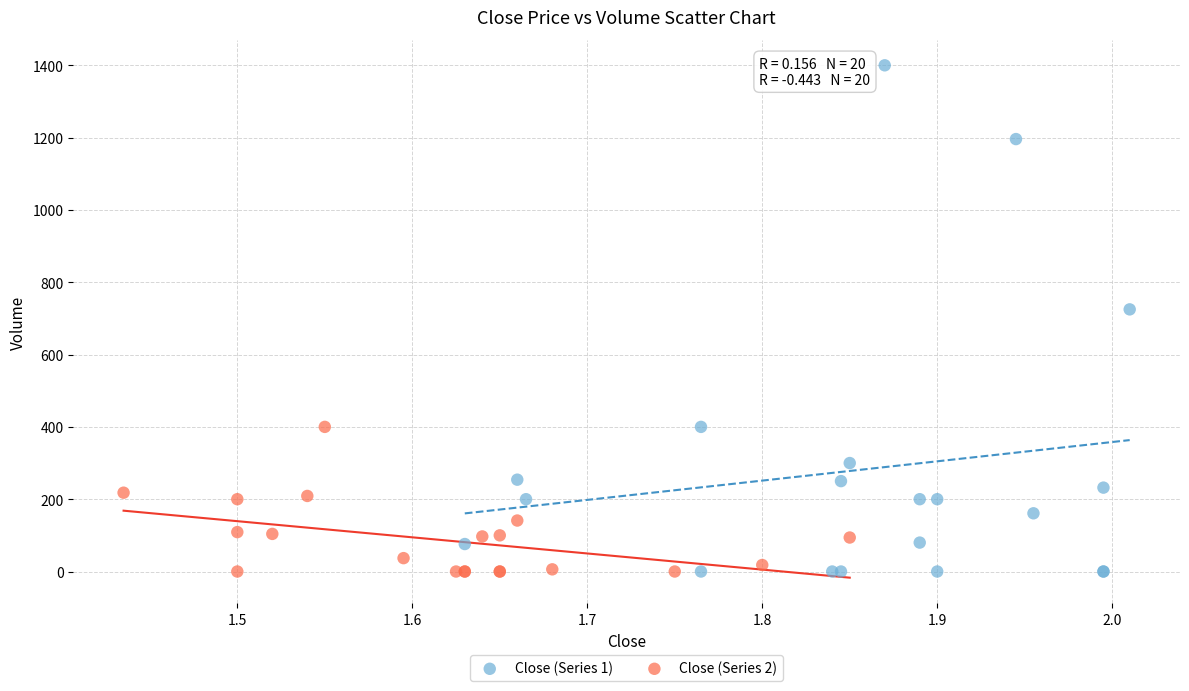

Which series has the widest spread of Y values?

Close (Series 1)